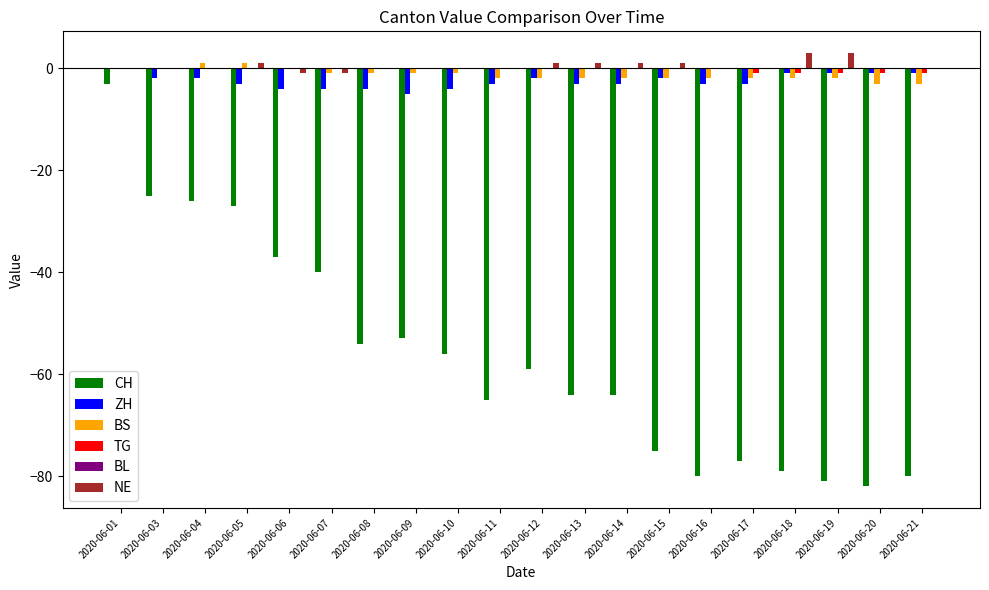

What is the sum of all BS values?

-26